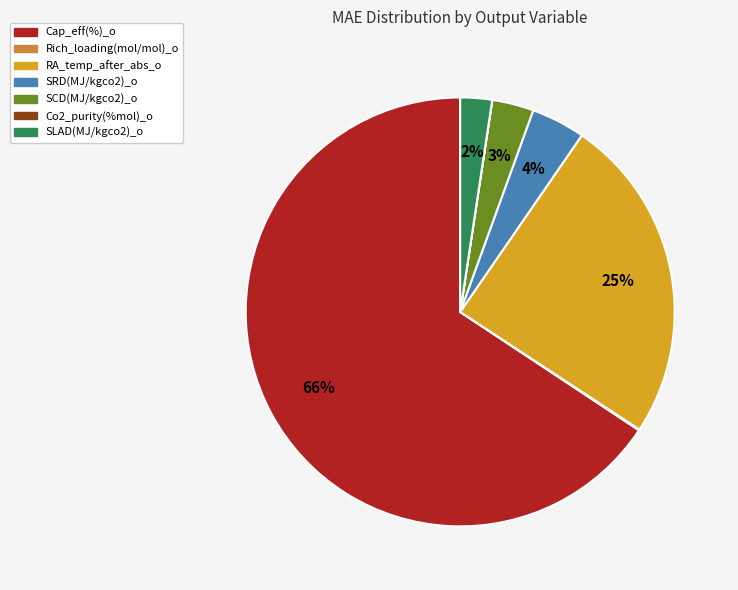

Which category has the biggest portion of the pie?

Cap_eff(%)_o